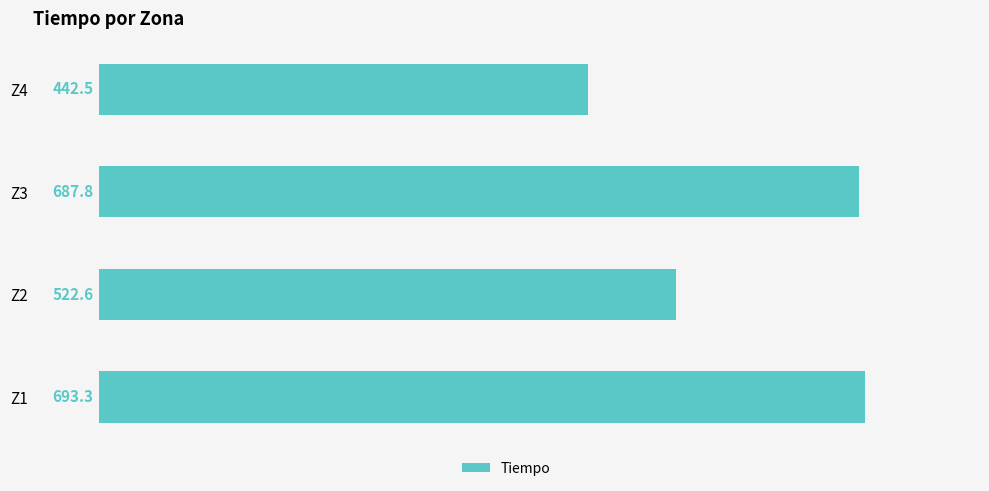

The value at Z2 is 344.0. True or false?

False